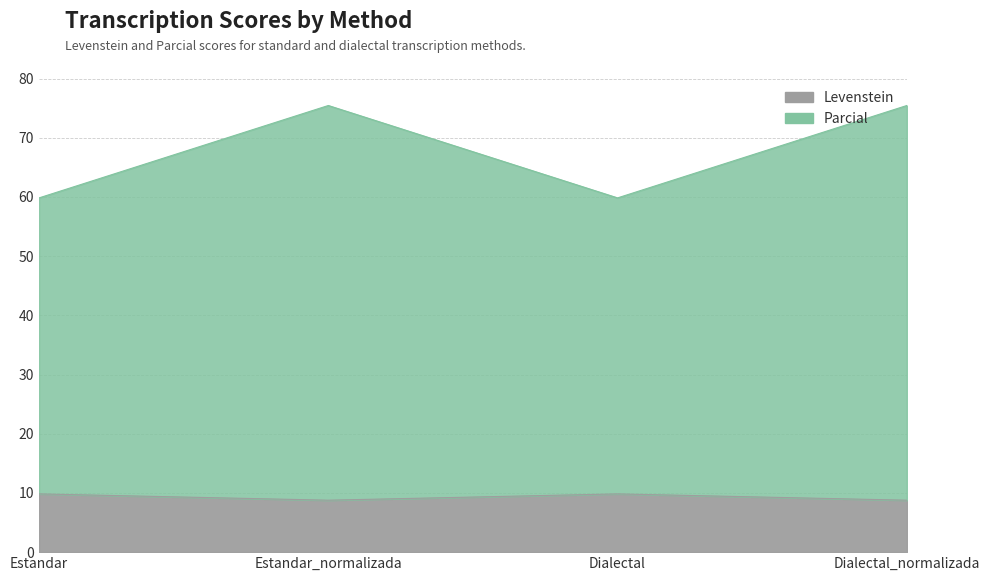

Is it true that Levenstein equals 15.7 at Estandar?

False